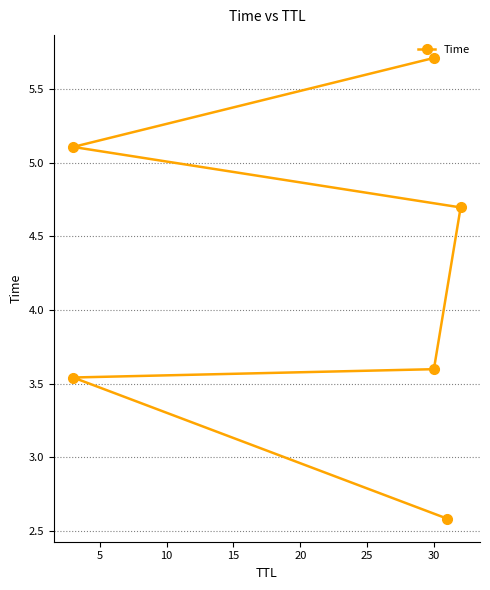

What is the difference between the second highest and second lowest values?

1.6